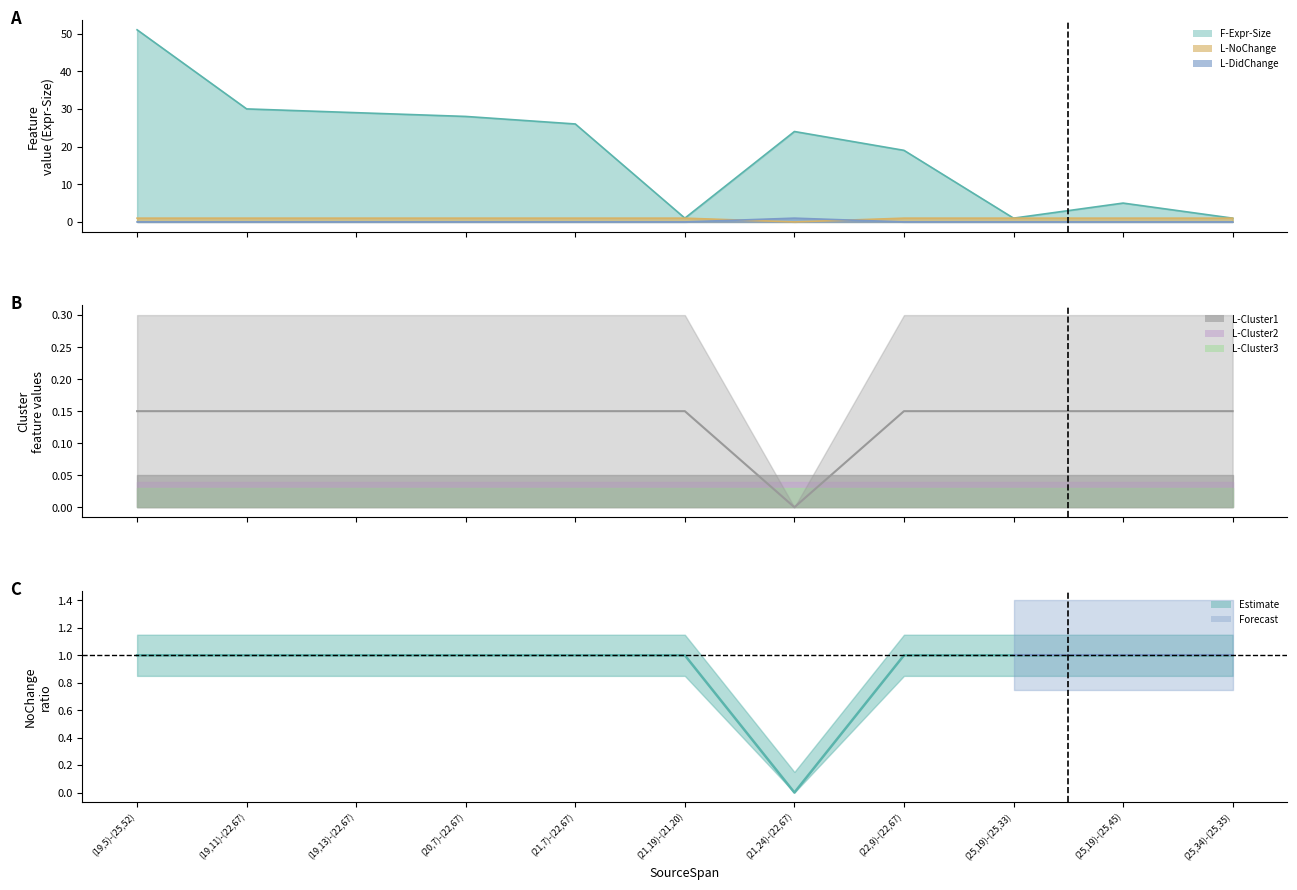

Between which two adjacent categories do L-DidChange and L-NoChange first intersect?

(21,19)-(21,20) and (21,24)-(22,67)